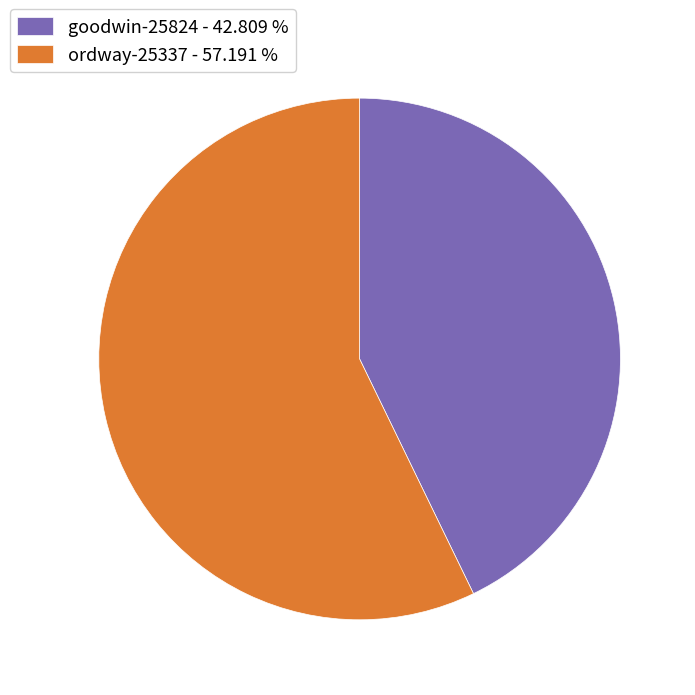

Which has a higher value, ordway-25337 or goodwin-25824?

ordway-25337